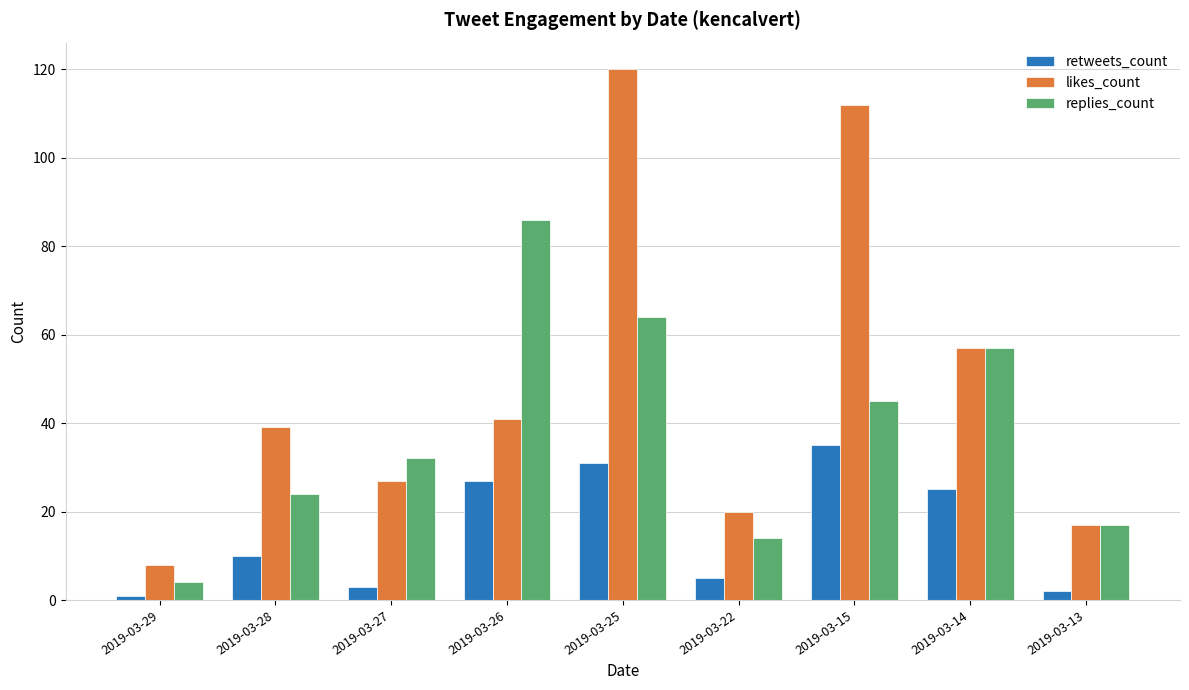

Is the value of likes_count at 2019-03-25 greater than the value of retweets_count at 2019-03-27?

Yes